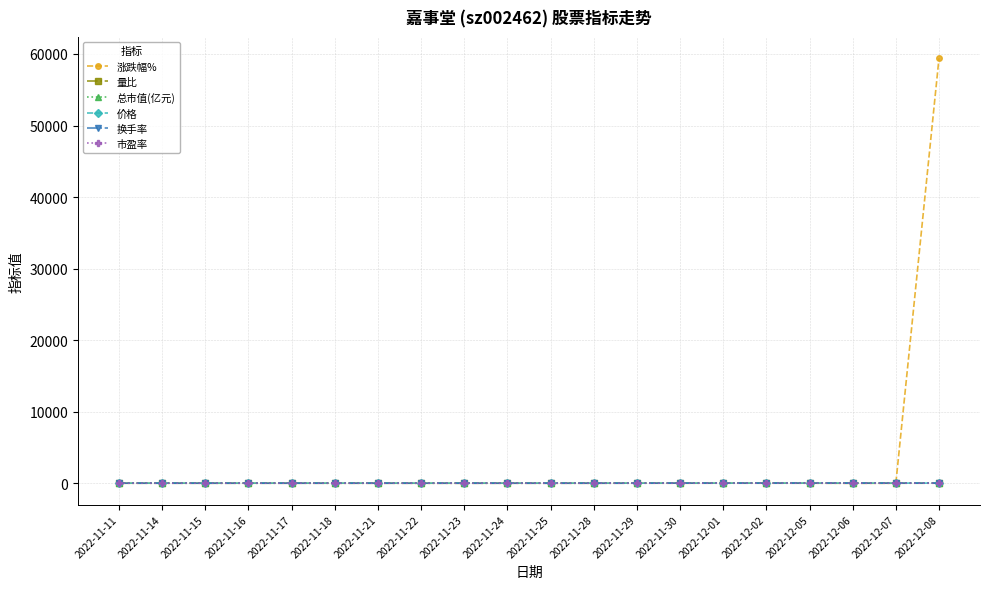

What is the average value of the 价格 series?

15.6